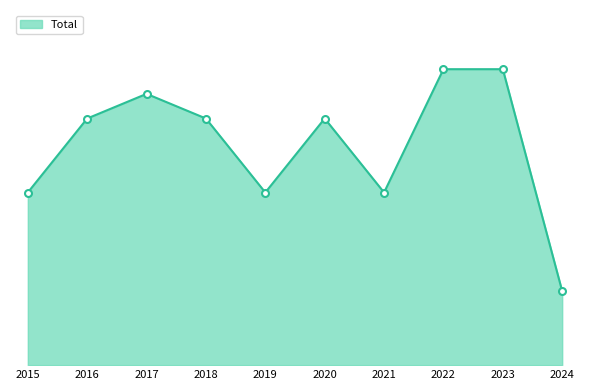

True or false: there are more than 0 points higher than both neighbors.

True